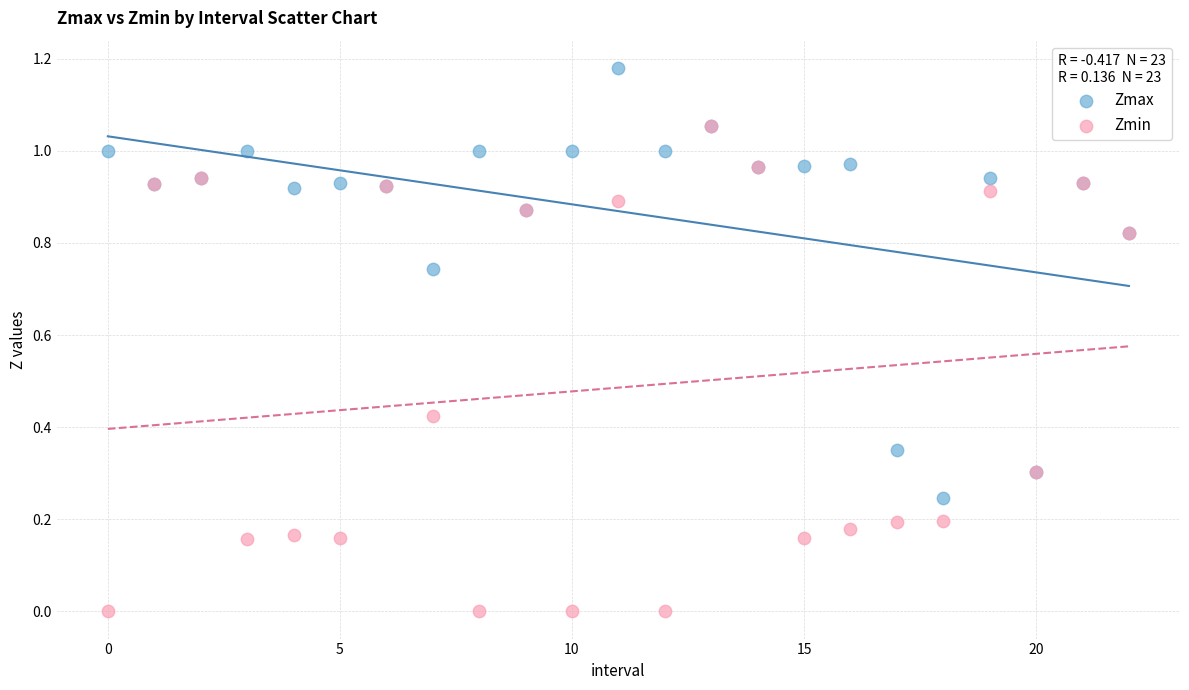

Which series has the largest Y range (max minus min)?

Zmin